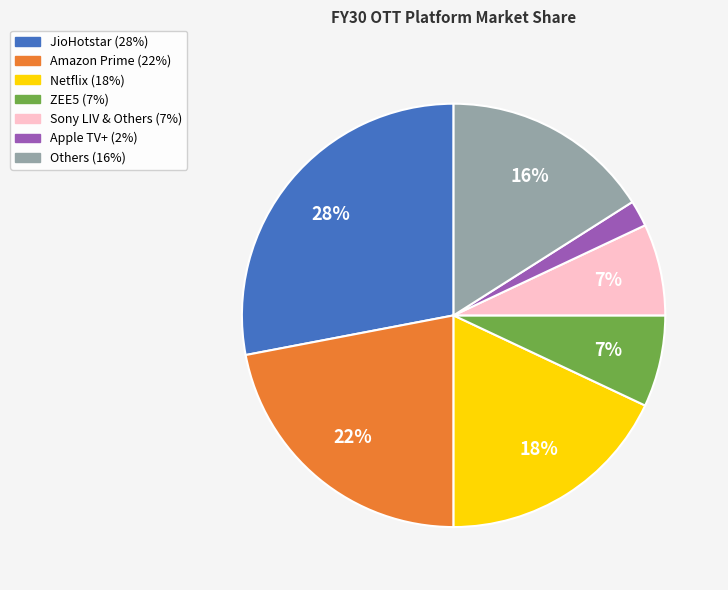

Which category has the smallest portion of the pie?

Apple TV+